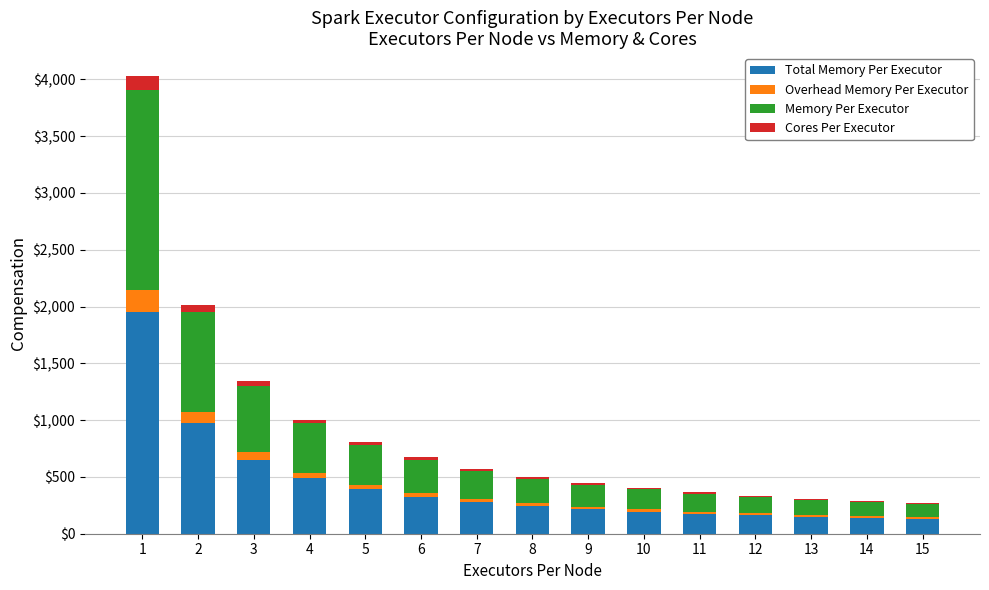

Count the number of data series in this chart.

4